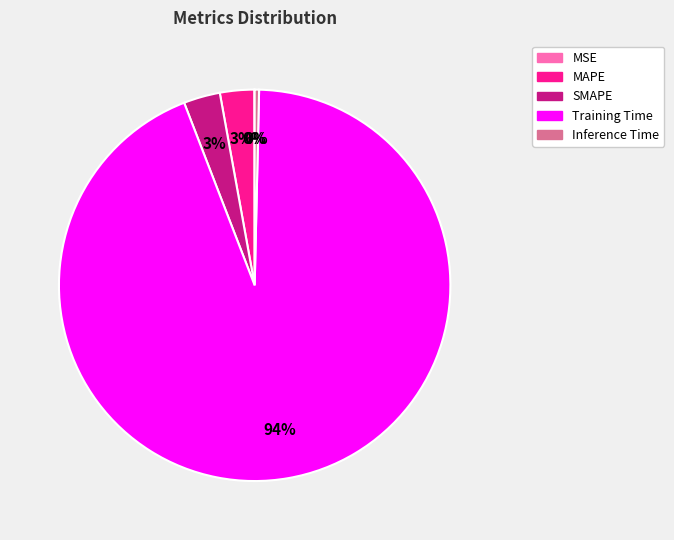

Is the sum of Inference Time and Training Time greater than half?

Yes